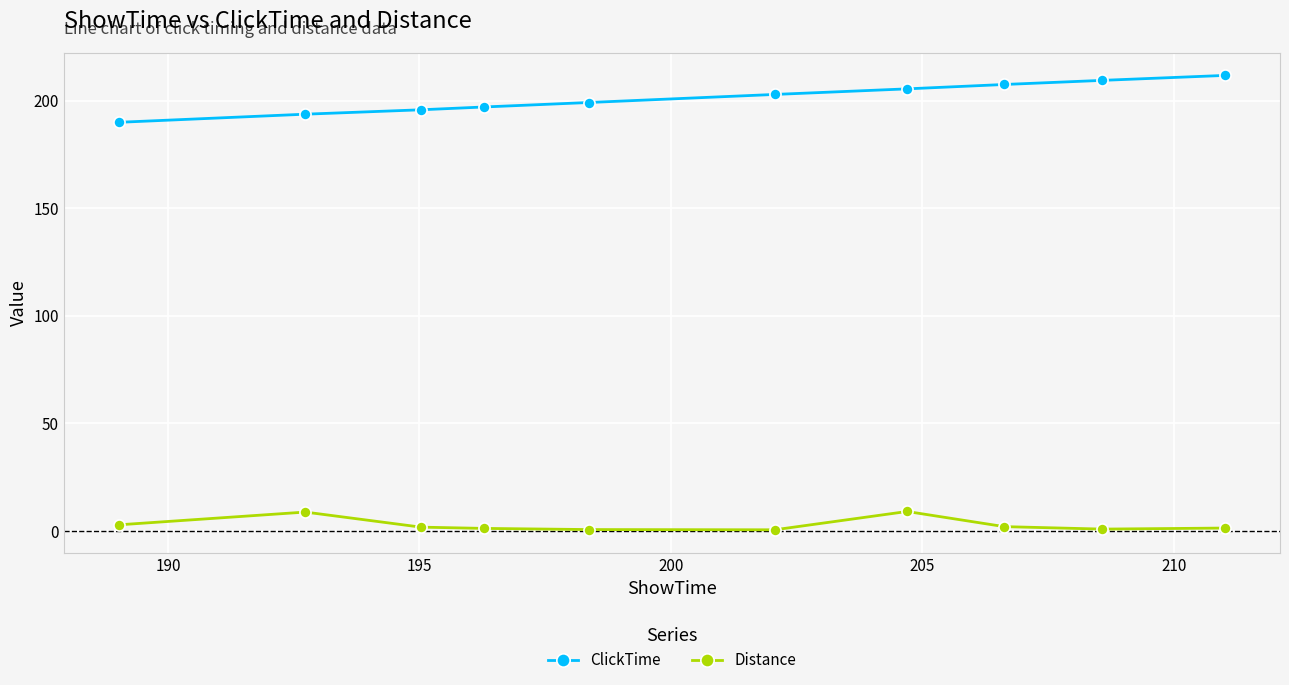

How many values in the ClickTime series exceed 202?

5